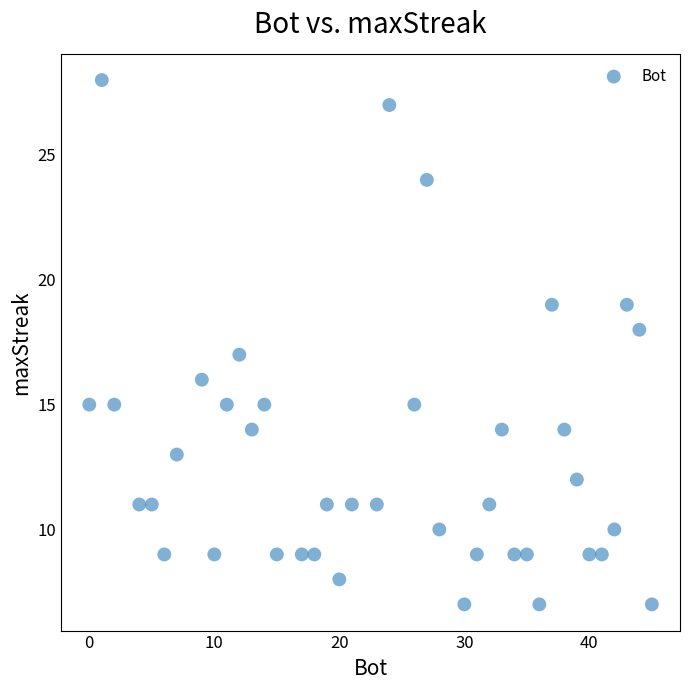

What is the range of Y values (max minus min)?

21